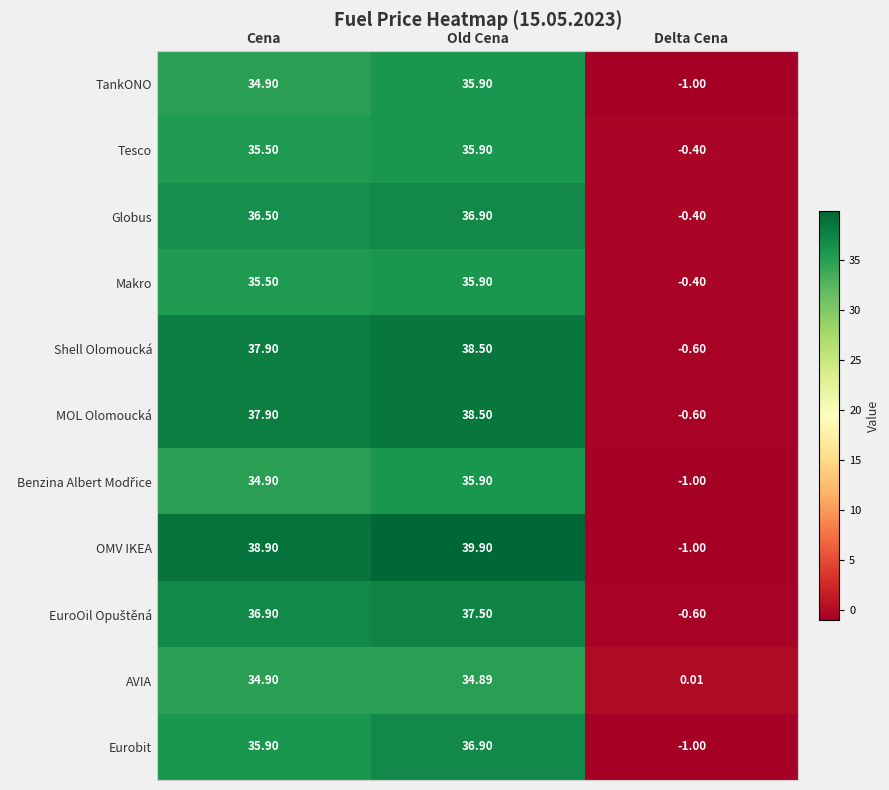

What is the difference between the highest and lowest values at Cena?

4.0